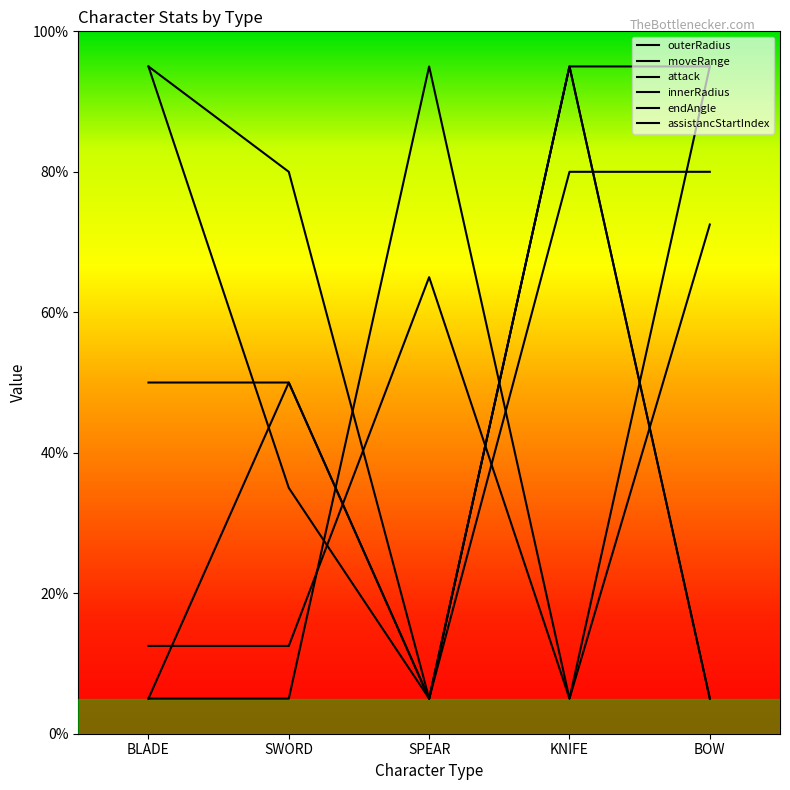

Reading left to right, what are all the values shown in this chart?

outerRadius: BLADE=12.5	SWORD=12.5	SPEAR=65.0	KNIFE=5.0	BOW=95.0
moveRange: BLADE=50.0	SWORD=50.0	SPEAR=5.0	KNIFE=95.0	BOW=95.0
attack: BLADE=5.0	SWORD=50.0	SPEAR=5.0	KNIFE=95.0	BOW=5.0
innerRadius: BLADE=5.0	SWORD=5.0	SPEAR=95.0	KNIFE=5.0	BOW=72.5
endAngle: BLADE=95.0	SWORD=35.0	SPEAR=5.0	KNIFE=95.0	BOW=5.0
assistancStartIndex: BLADE=95.0	SWORD=80.0	SPEAR=5.0	KNIFE=80.0	BOW=80.0